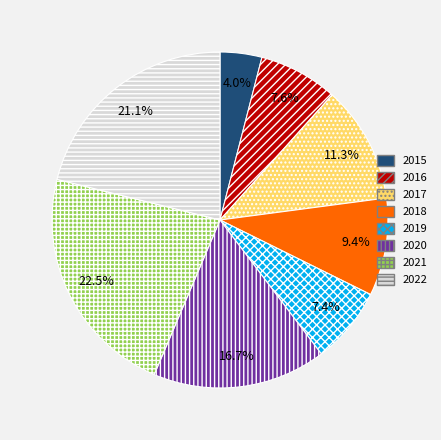

Which category has the biggest portion of the pie?

2021